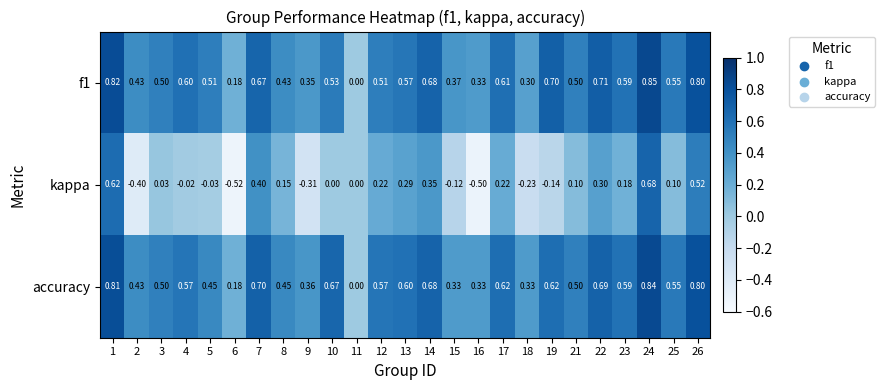

Which series changed the most between 1 and 2?

kappa